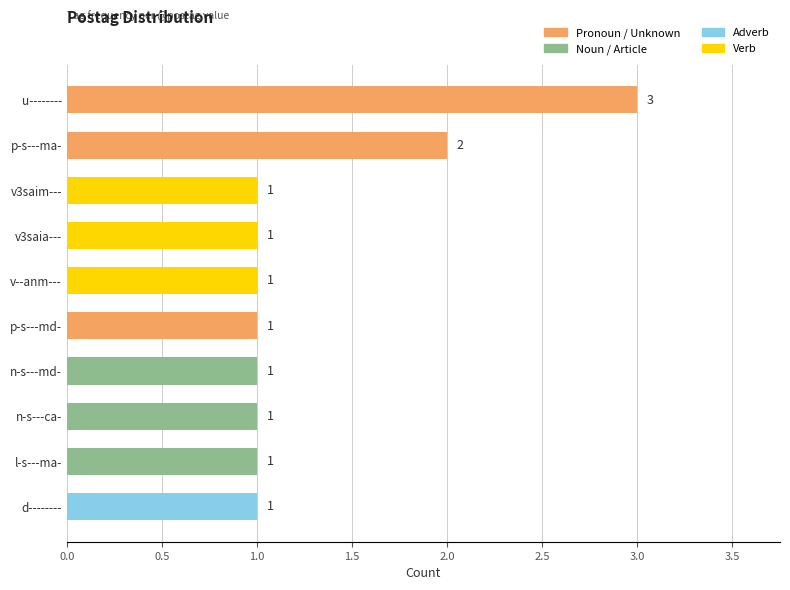

Does the chart contain stacked bars?

No